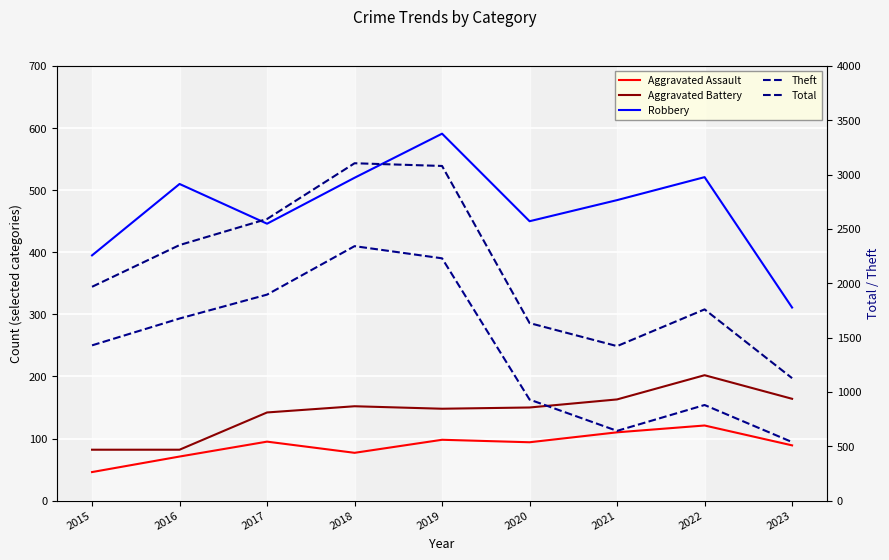

What is the average value of the Aggravated Assault series?

89